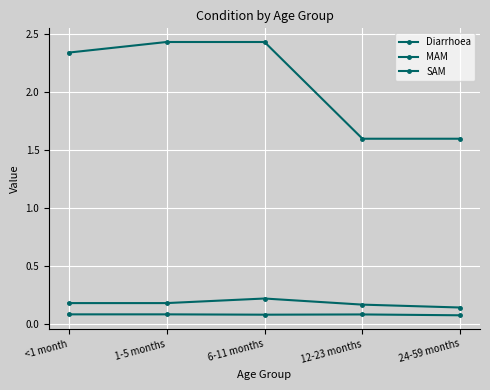

How many distinct data groups are displayed?

3